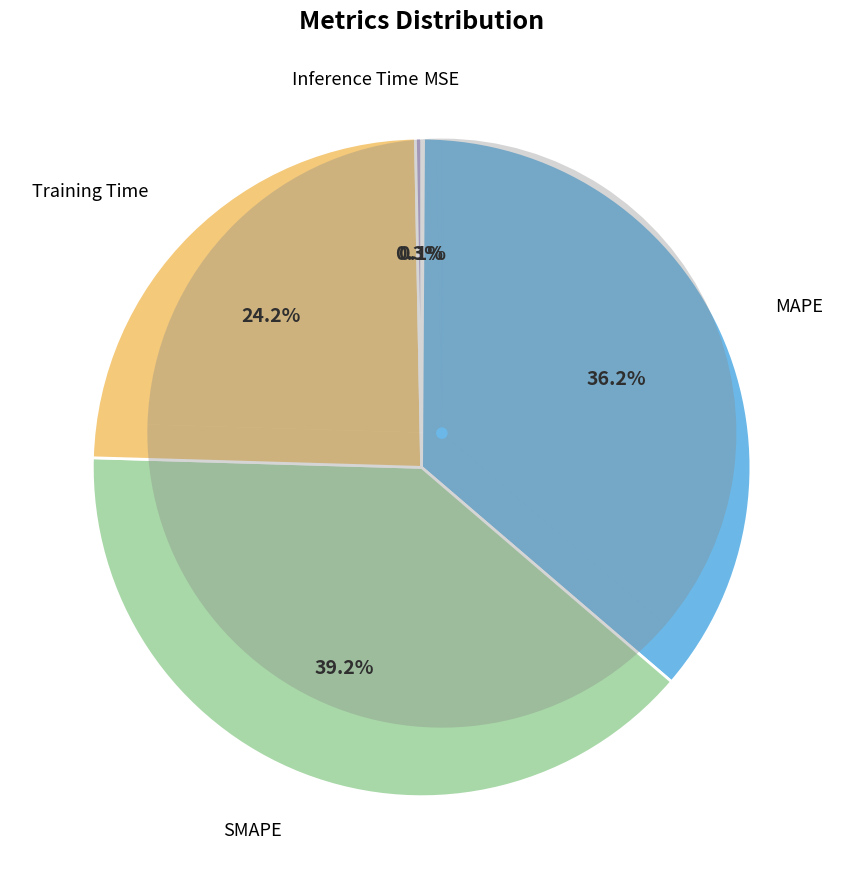

Which category has the smallest portion of the pie?

MSE